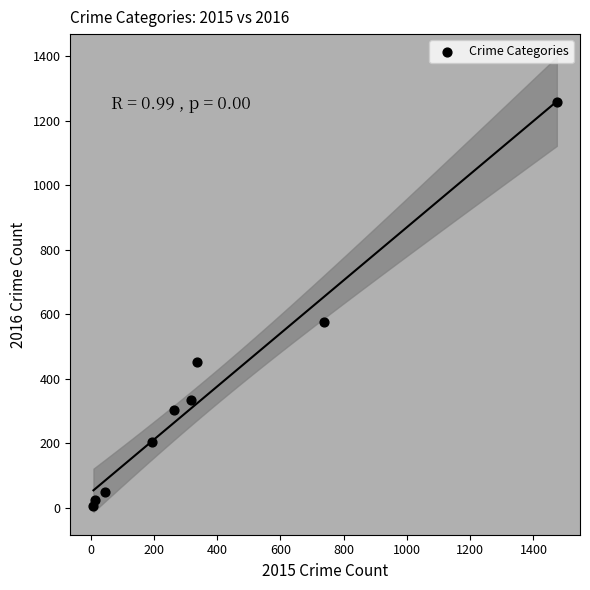

What is the range of Y values (max minus min)?

1252